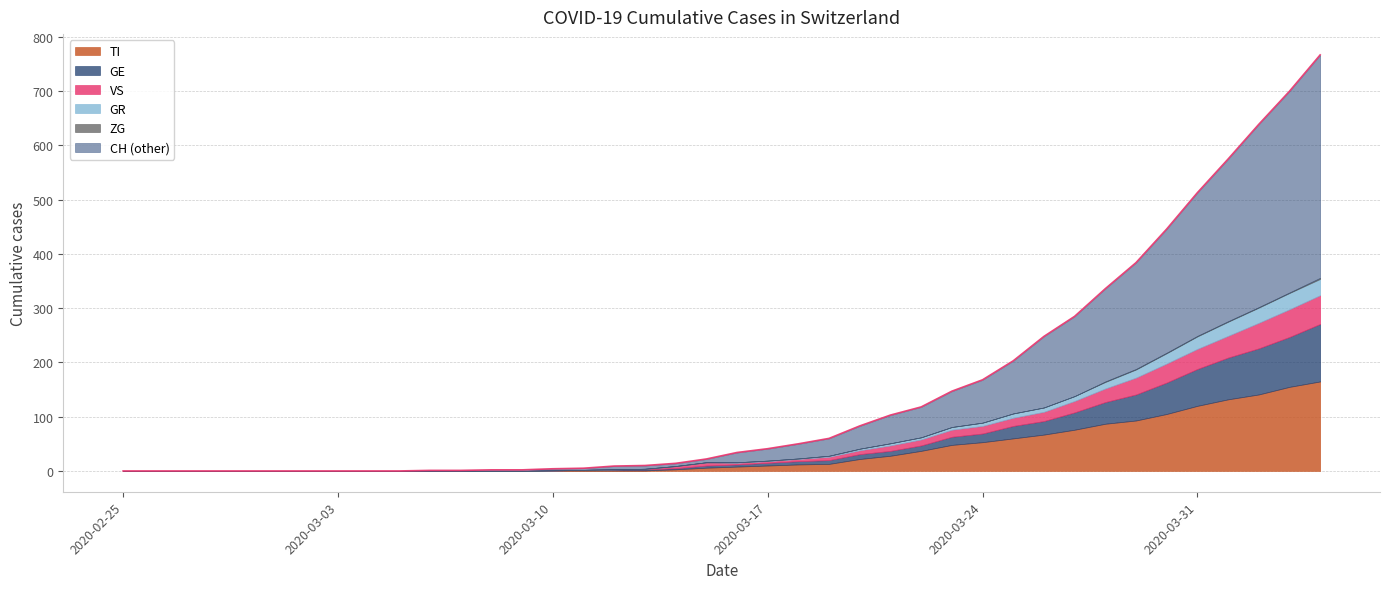

Which series changed the most between 2020-03-22 and 2020-03-25?

CH